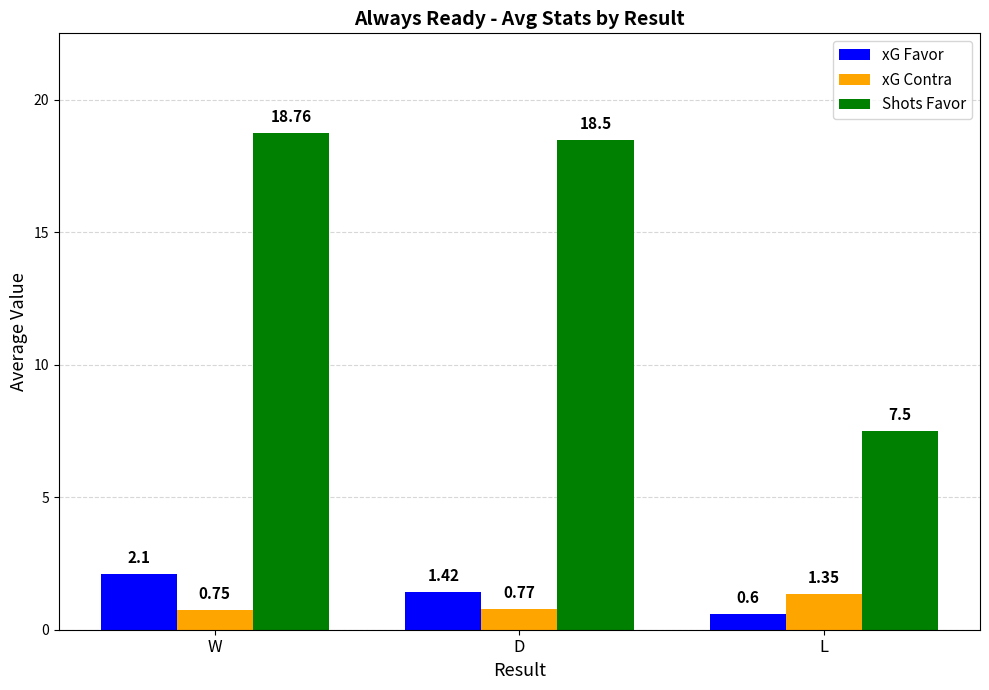

Is it true that Shots Favor equals 5.1 at L?

False